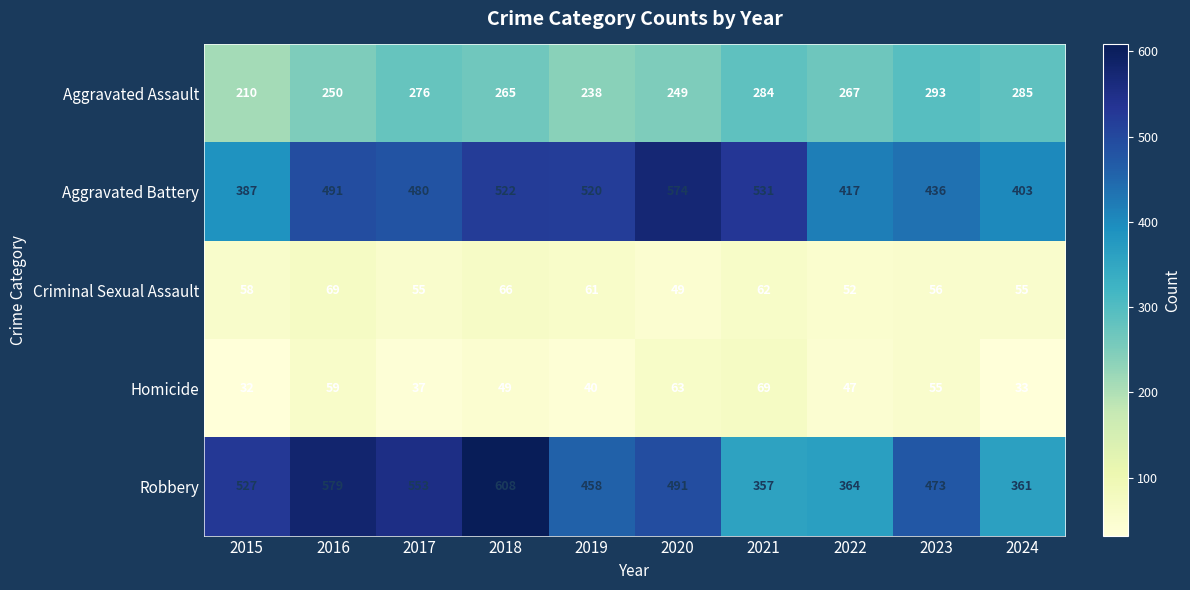

Rank the series at 2024 from lowest to highest value.

Homicide, Criminal Sexual Assault, Aggravated Assault, Robbery, Aggravated Battery